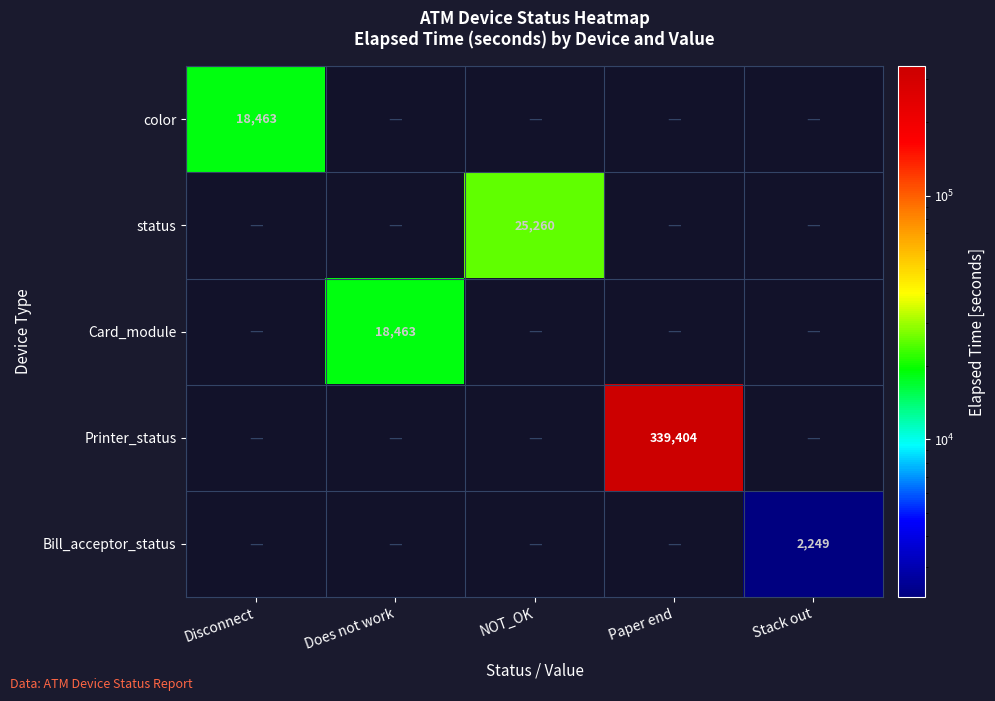

Which label corresponds to the smallest value in the chart?

Stack out